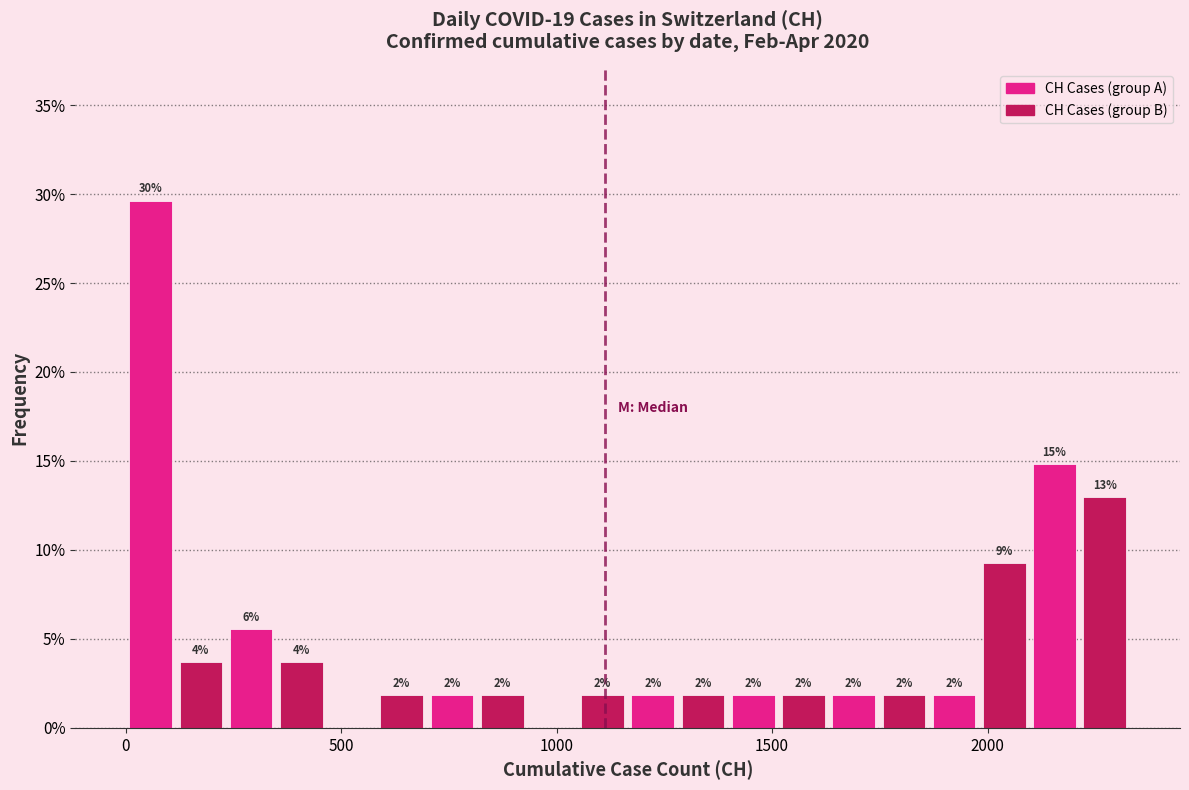

Read against the x-axis, roughly where is the centre of the tallest bar?

50